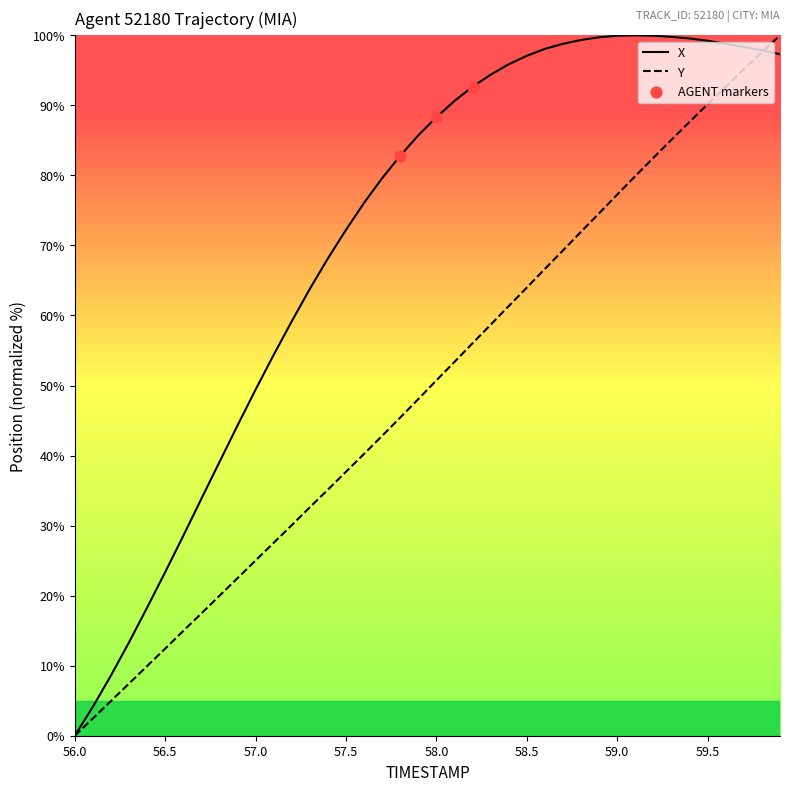

Which series has the largest total across all categories?

X